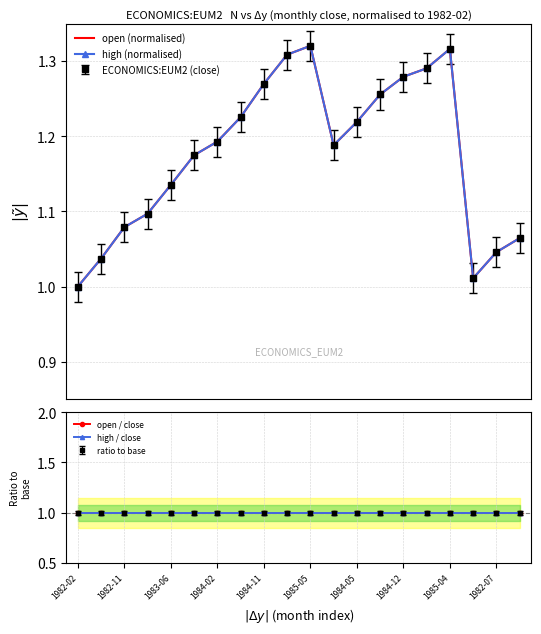

What position from the left is 1985-05?

11